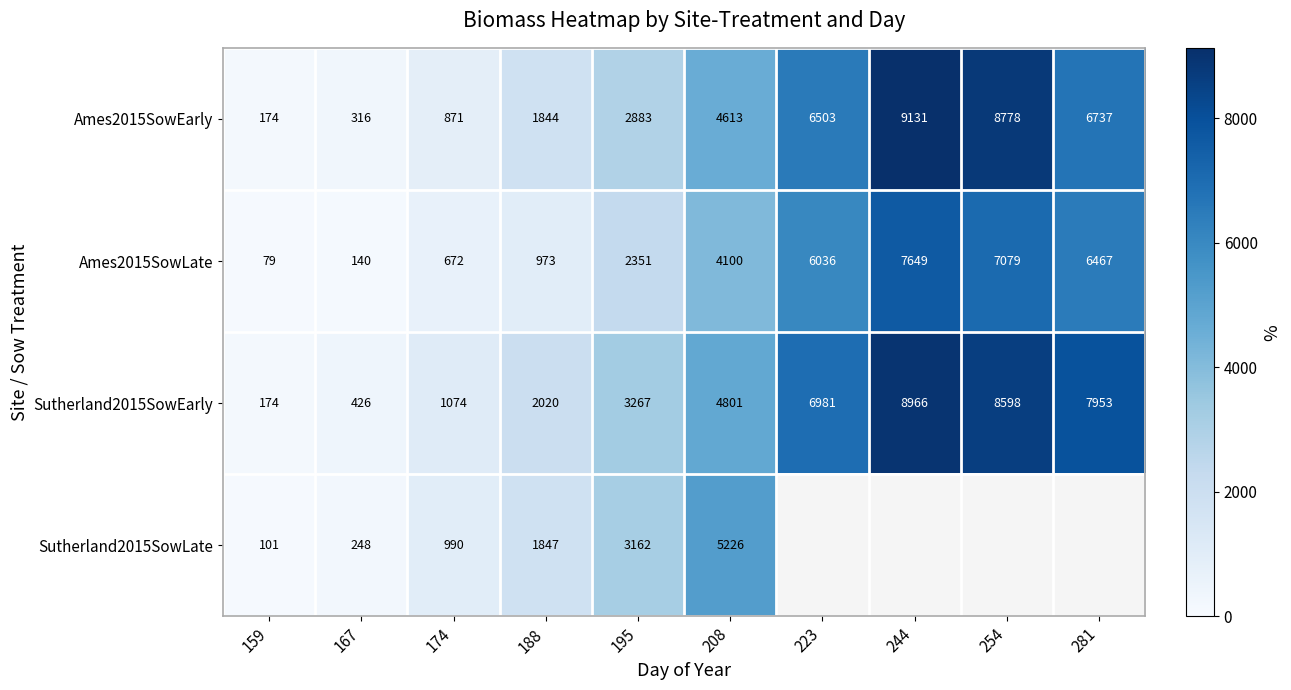

Read the Ames2015SowEarly value at 159.

174.0